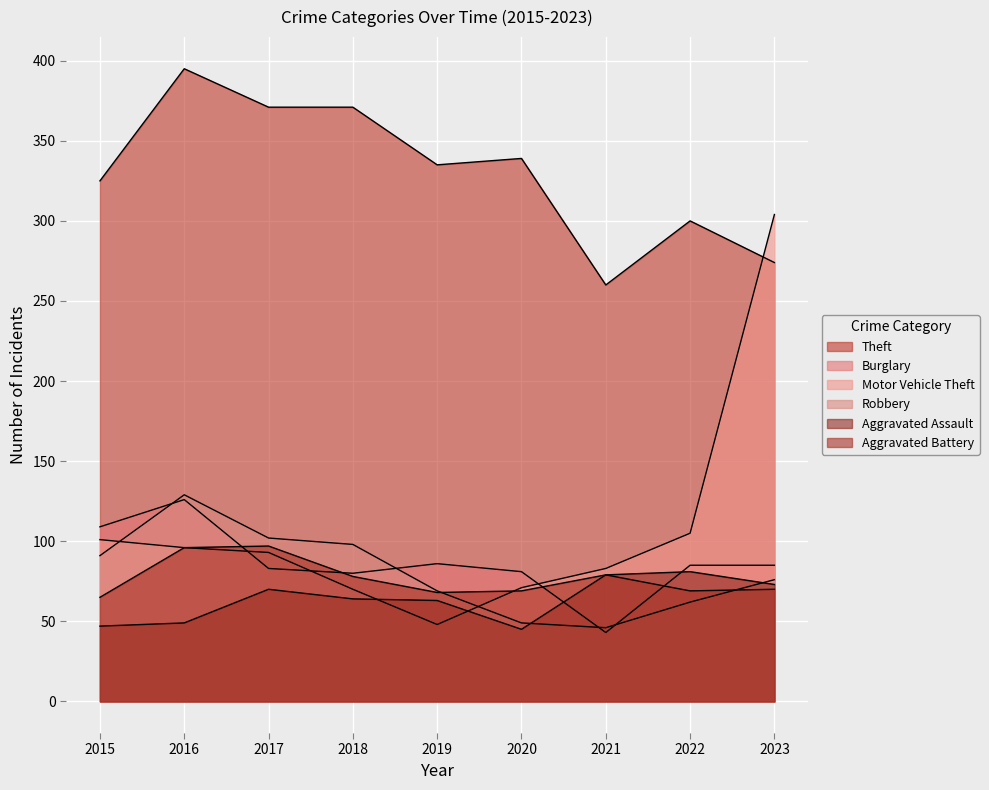

Between 2022 and 2021, which is larger?

2022